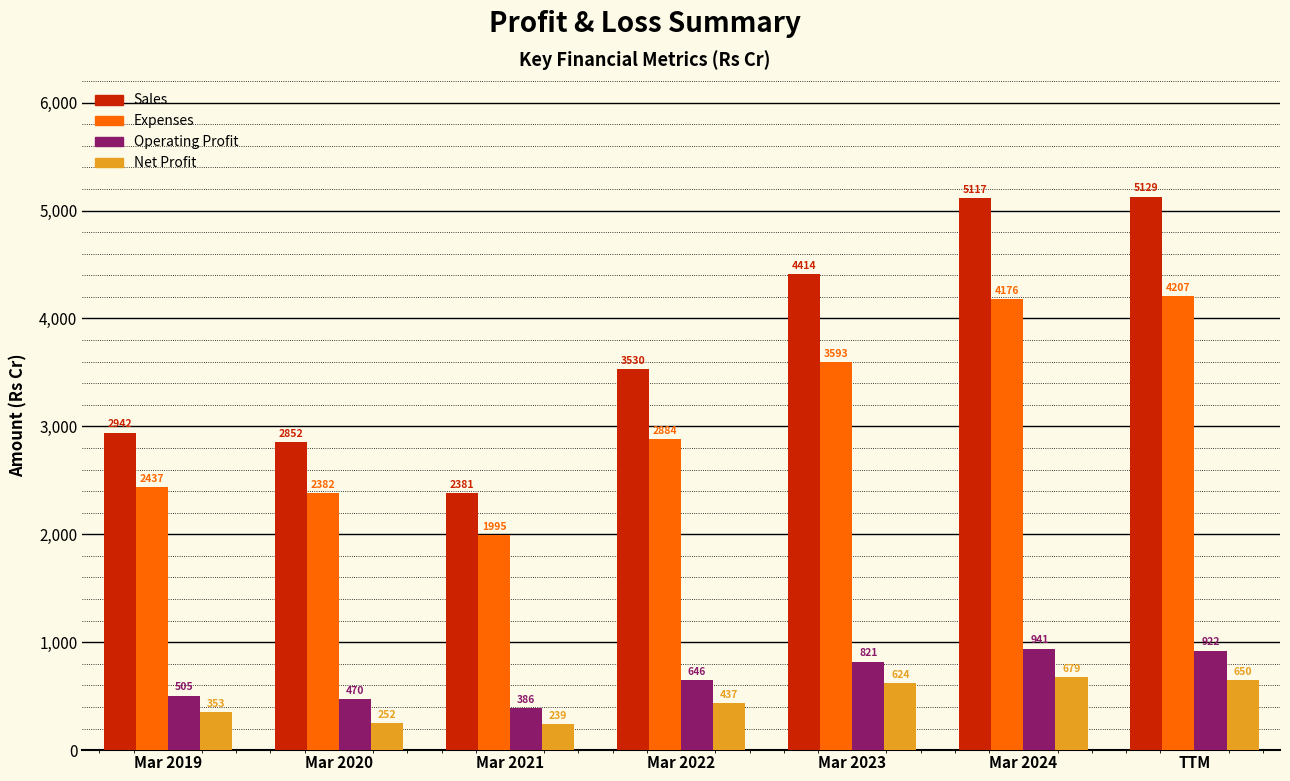

At Mar 2020, list the series in order from smallest to largest.

Net Profit, Operating Profit, Expenses, Sales